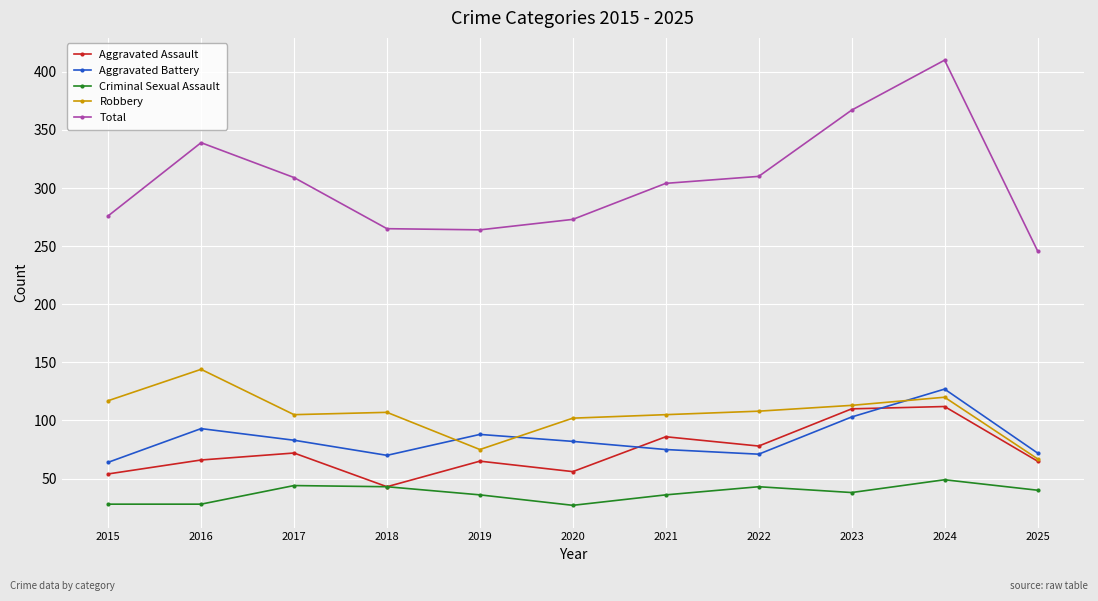

True or false: Aggravated Assault has more than 1 points higher than both neighbors.

True